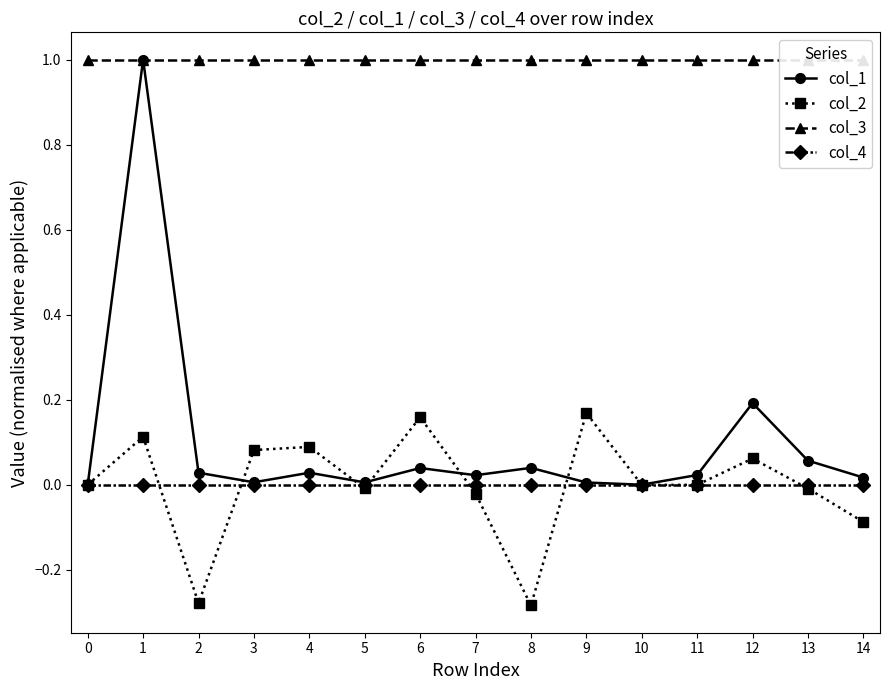

At which category is the sum across all series the highest?

1